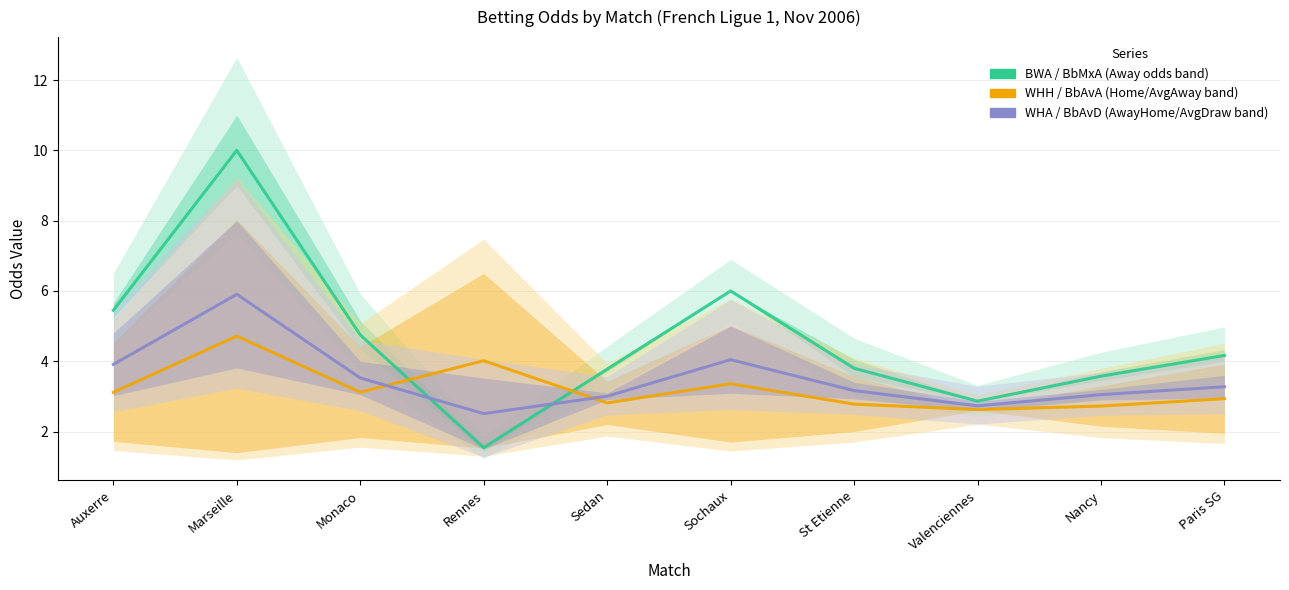

How many lines are shown in the chart?

3